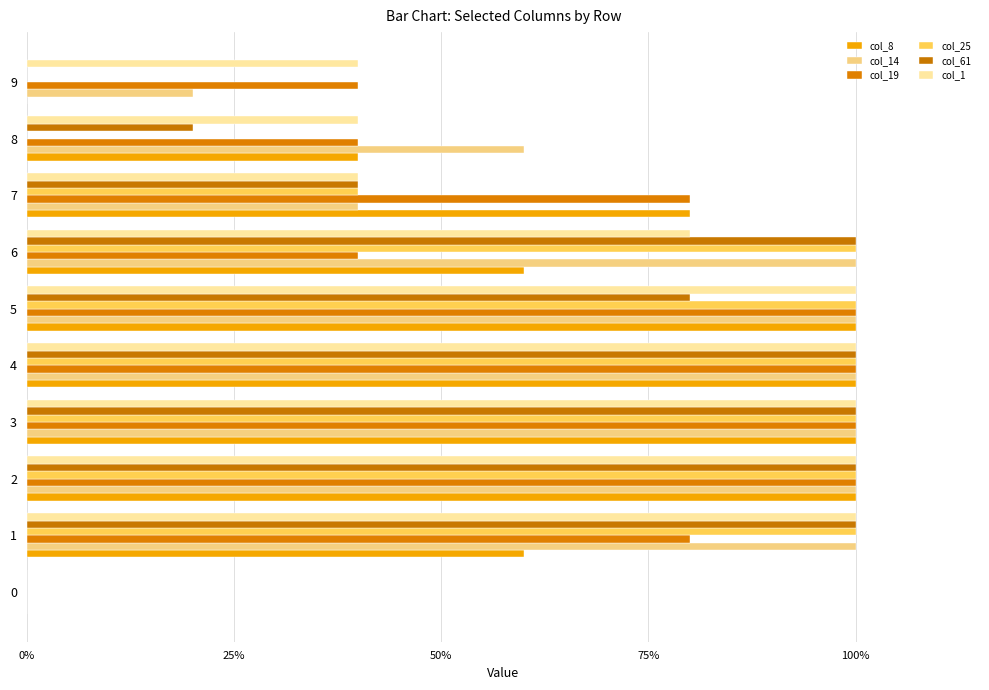

True or false: col_19 has a value of 0.2 at 7.

False